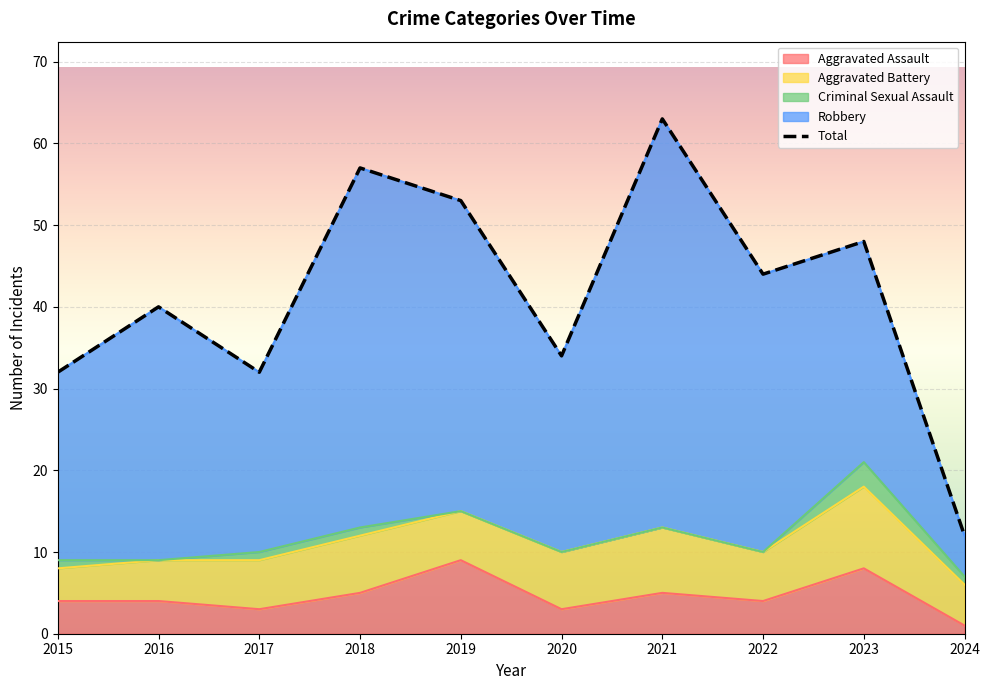

Which has a higher value, 2020 or 2017?

2020